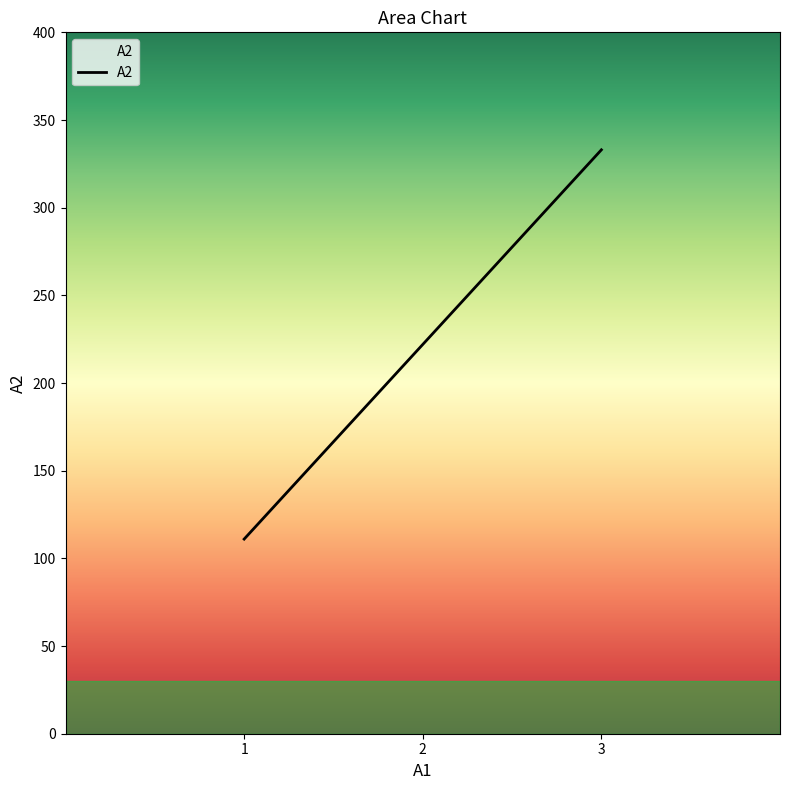

Is it true that the value at 3 is 333?

True